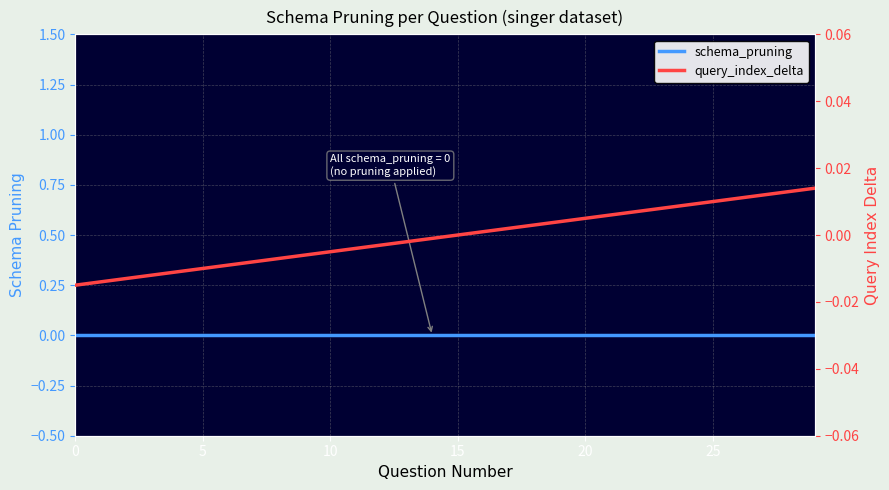

Is the value of query_index_delta at 7 greater than the value of schema_pruning at 18?

No